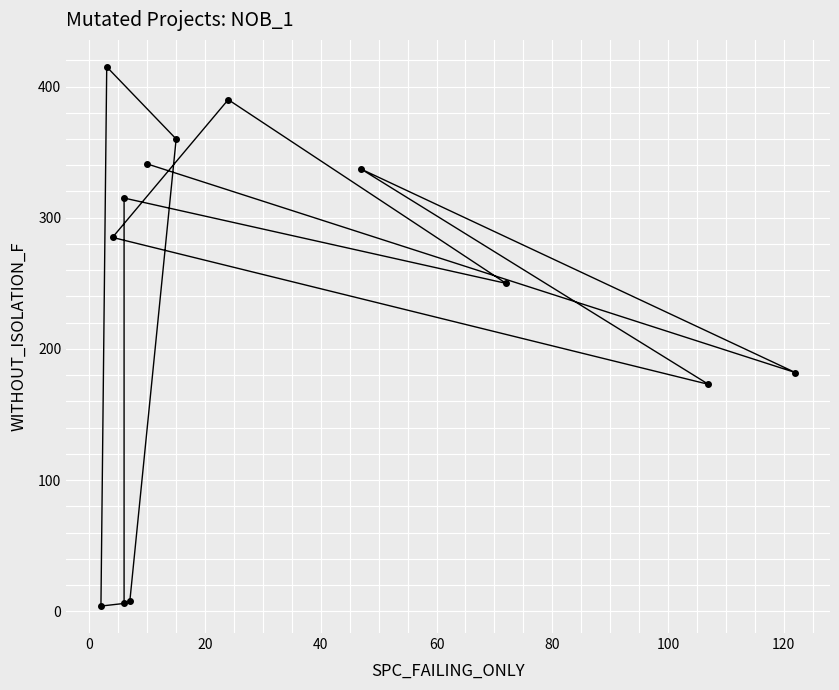

What position from the left is 120?

8